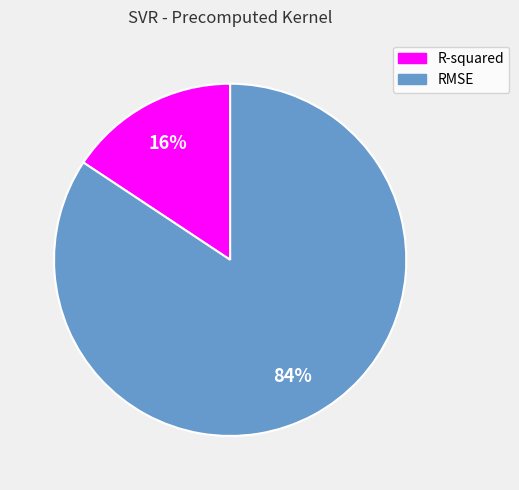

To the nearest percent, what is the combined percentage of RMSE and R-squared?

100%